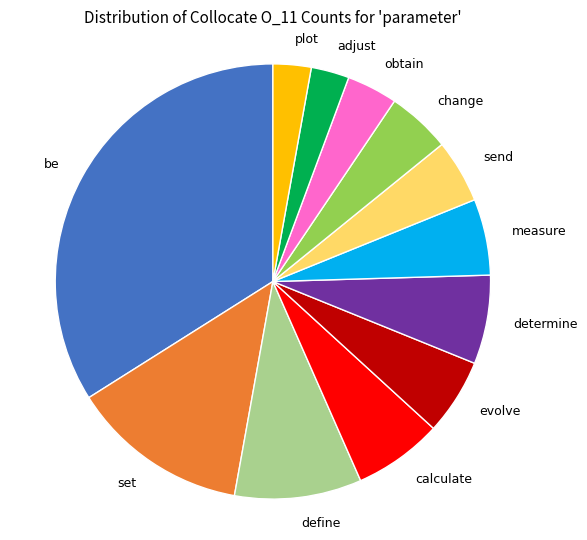

True or false: calculate accounts for 7% of the total.

True